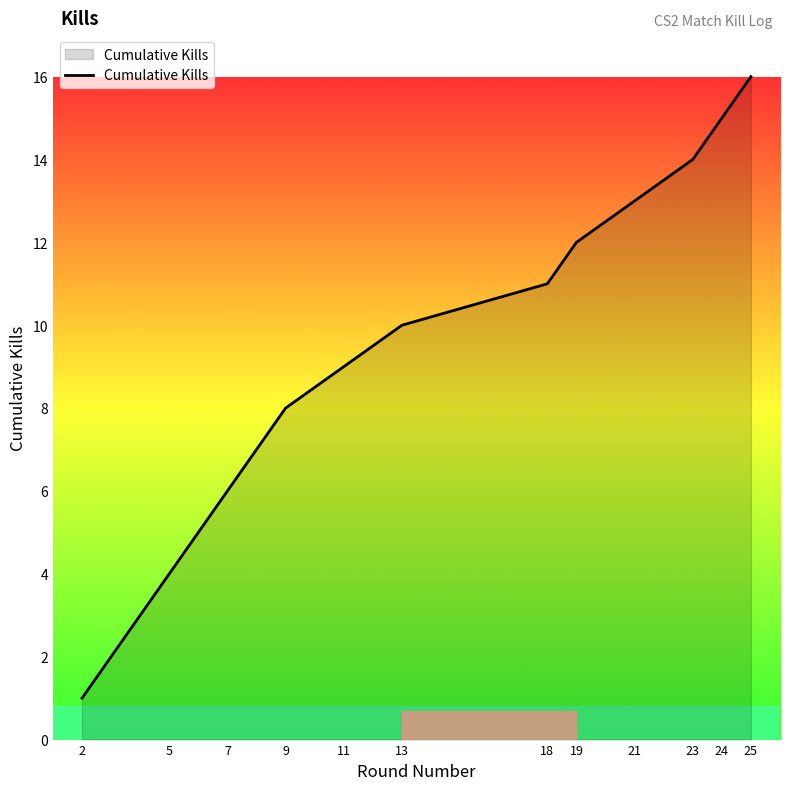

True or false: the data has more than 2 interior local peaks.

False